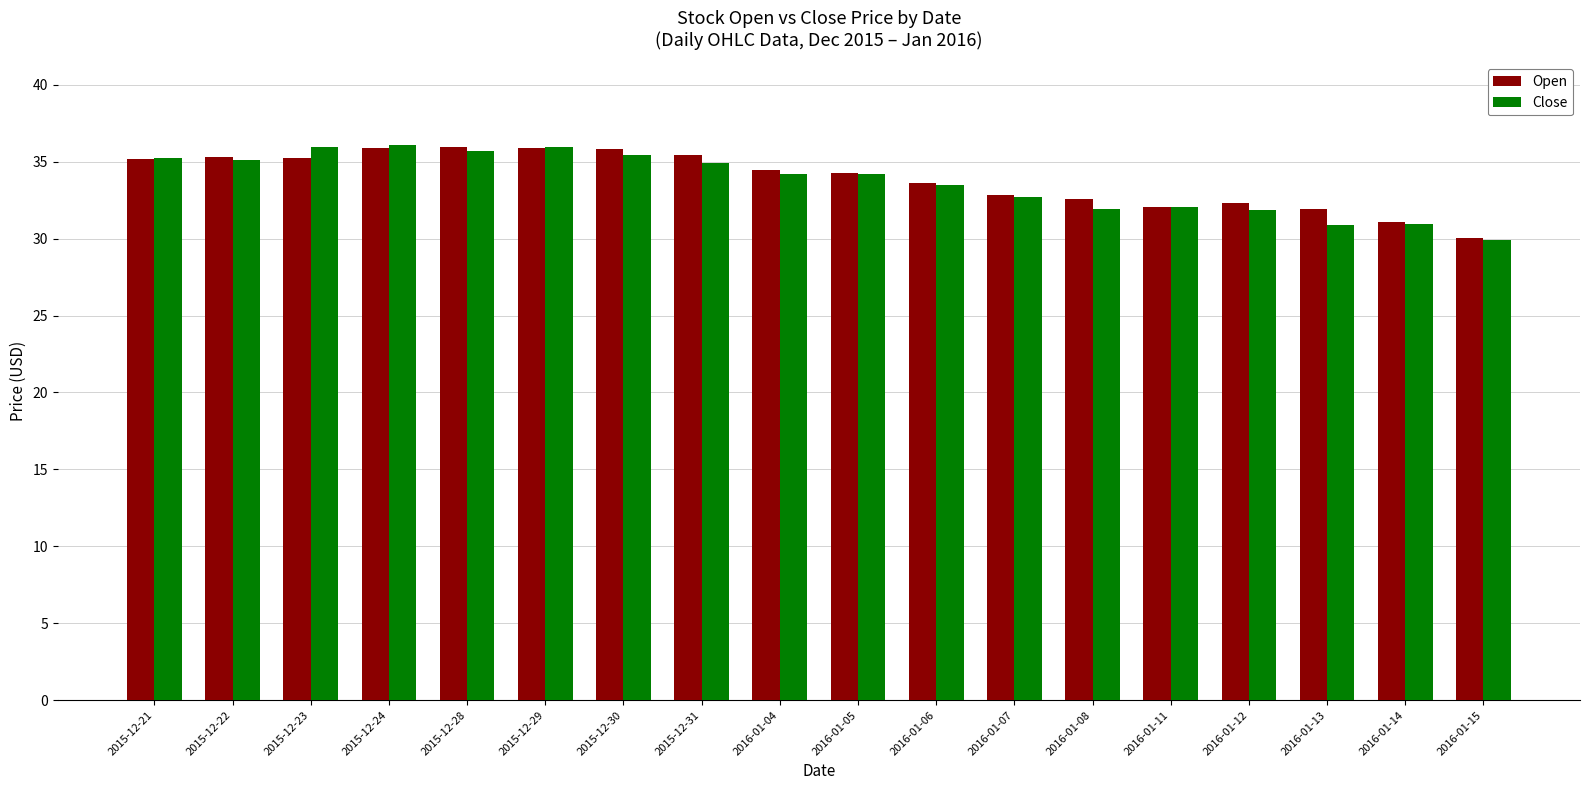

Are the bars horizontal?

No